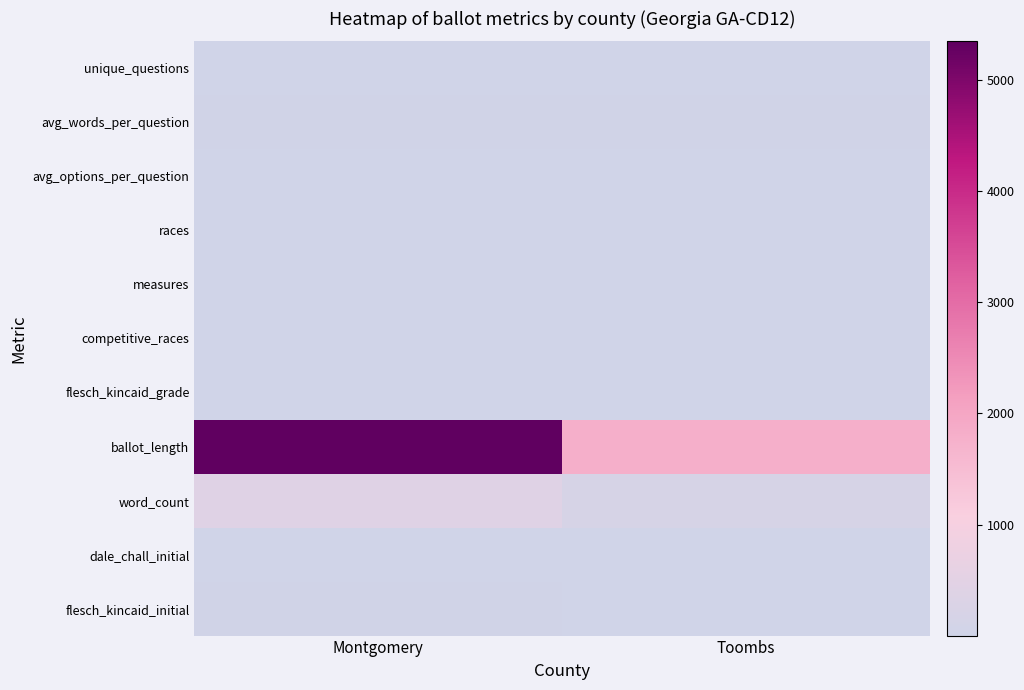

What is the minimum value shown in the chart?

1.6